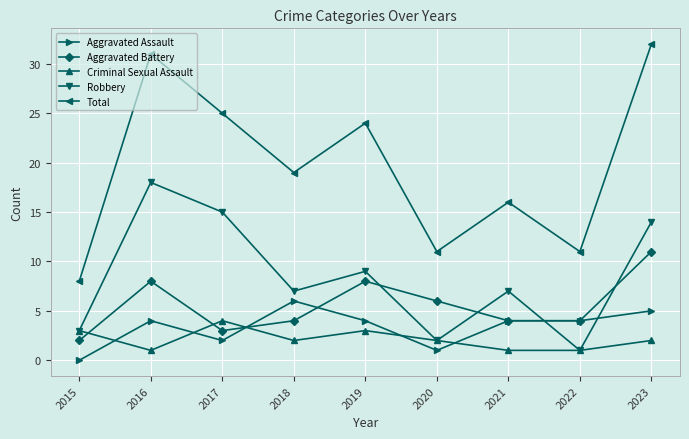

True or false: Total has a value of 9 at 2016.

False